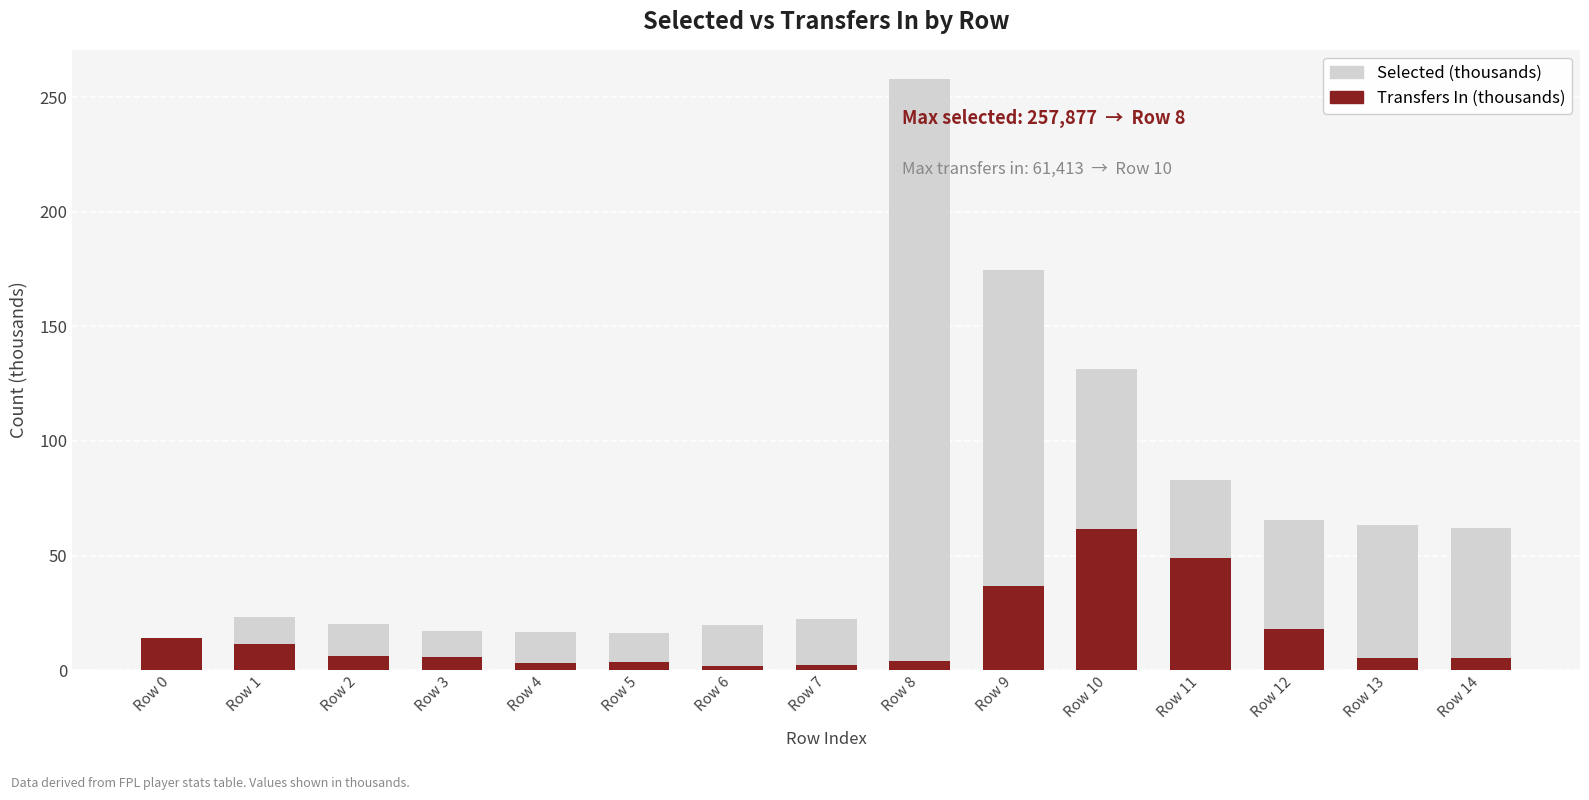

What is the difference between the second highest and second lowest values in the Selected (thousands) series?

158.7